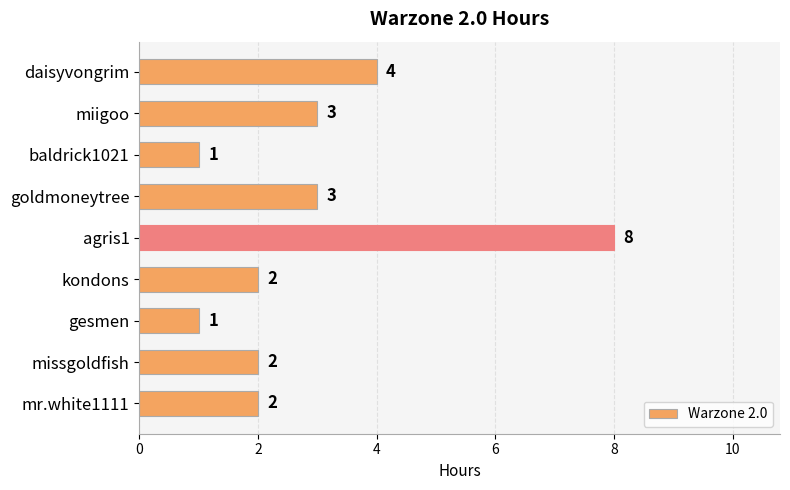

Does the chart contain any negative values?

No